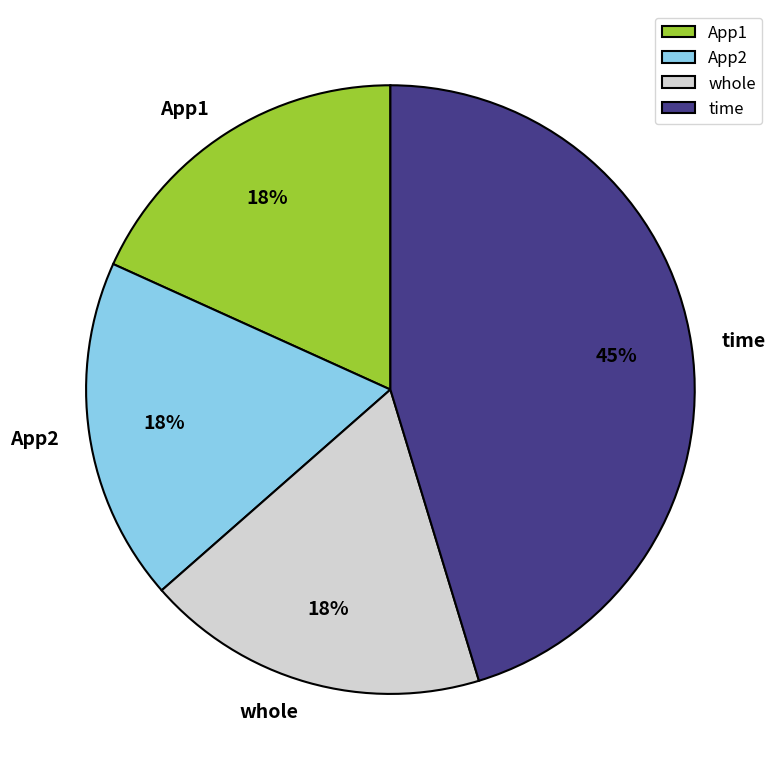

Which slice is the largest?

time